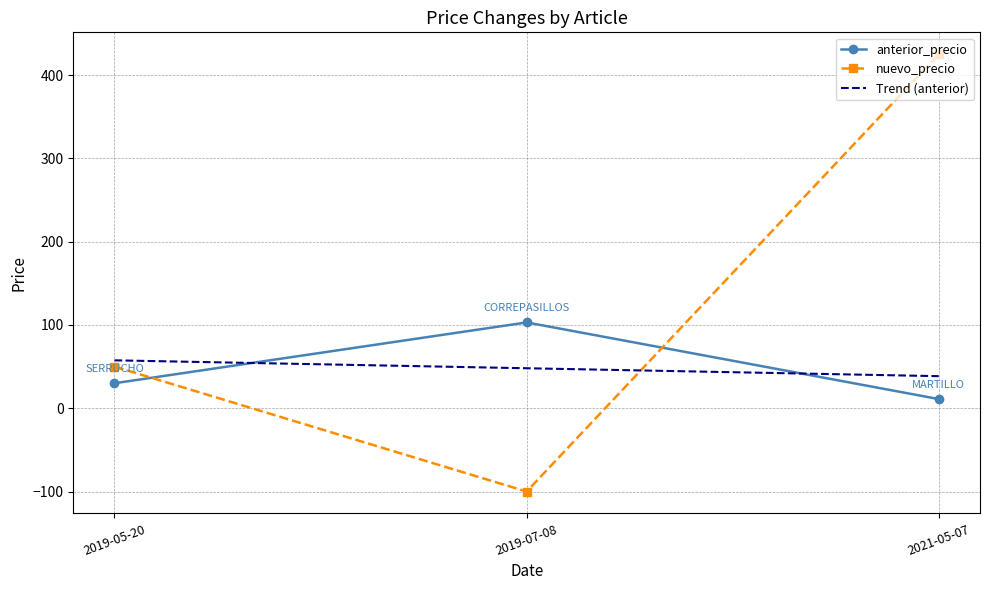

Which series has the widest spread of values?

nuevo_precio